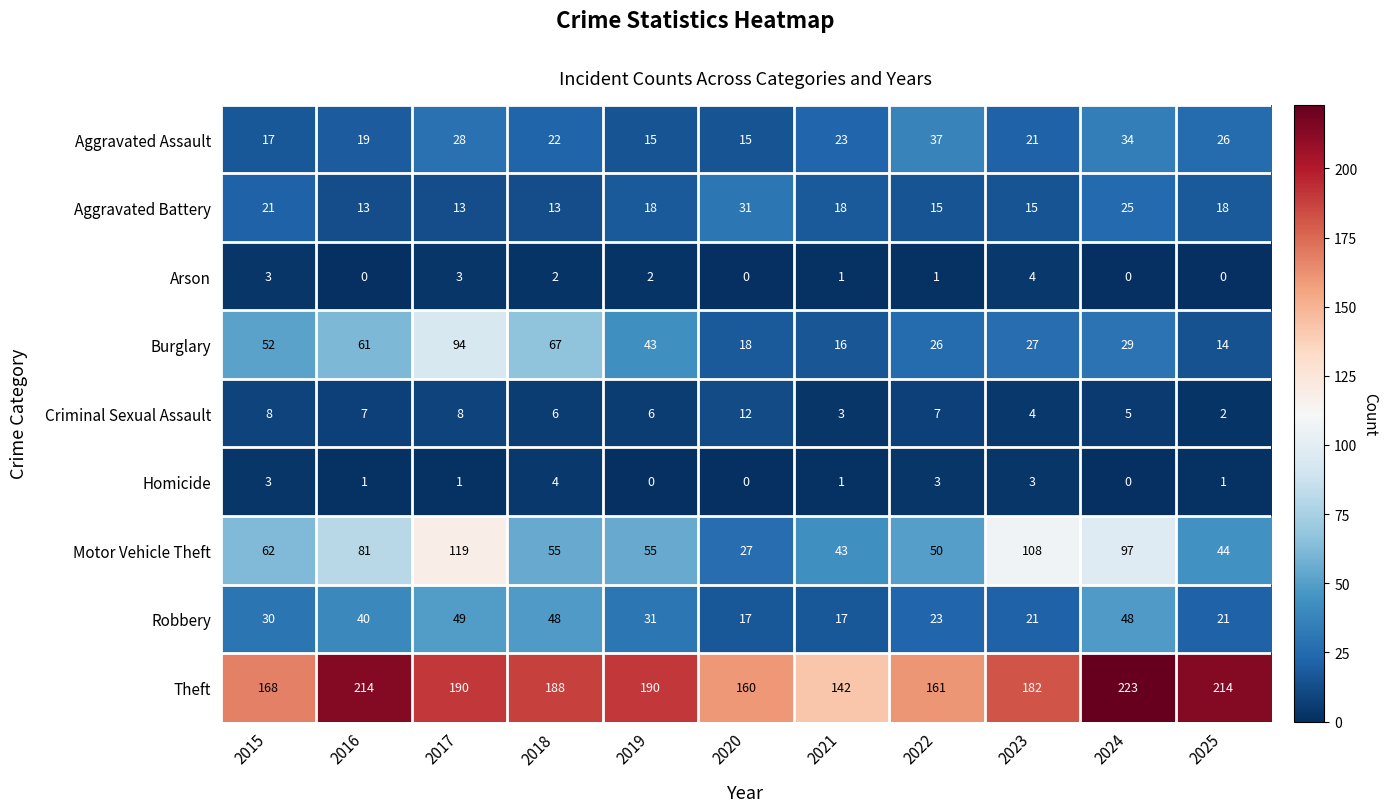

Which label corresponds to the largest value in the chart?

2024